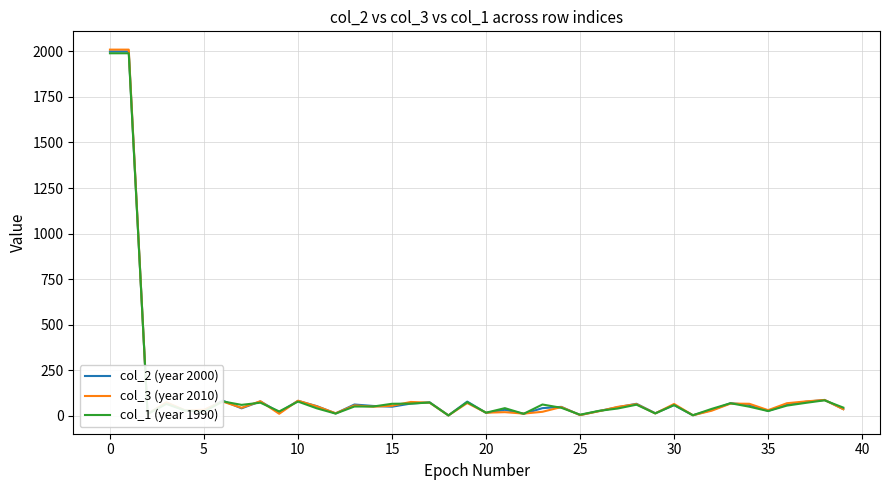

Which series has the widest spread of values?

col_3 (year 2010)